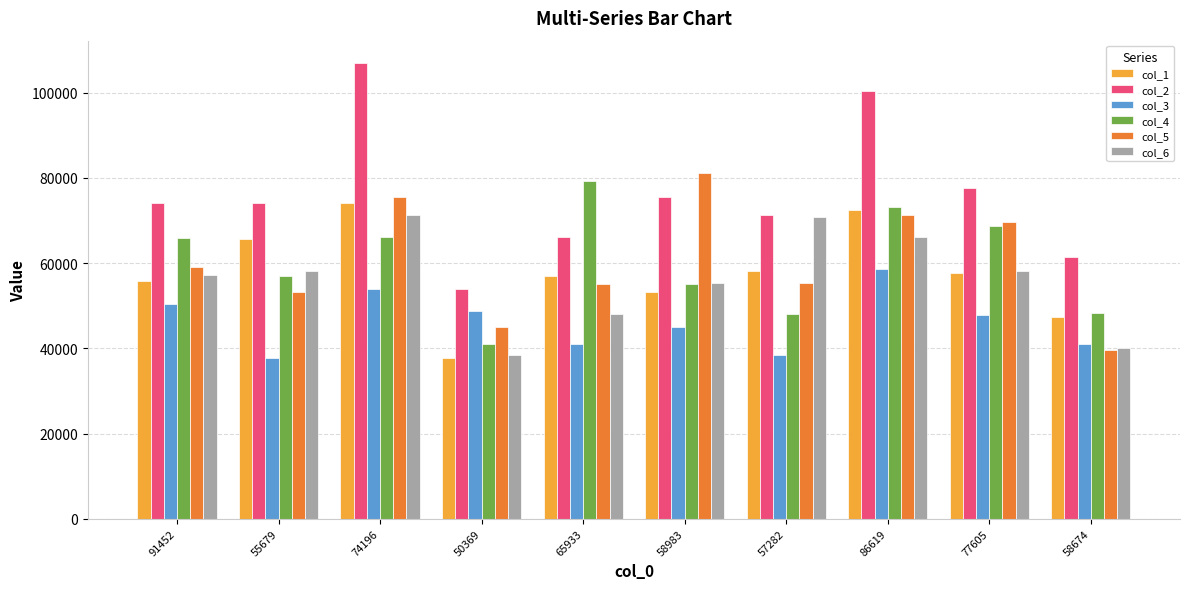

Between 50369 and 58983, which series saw the biggest shift?

col_5